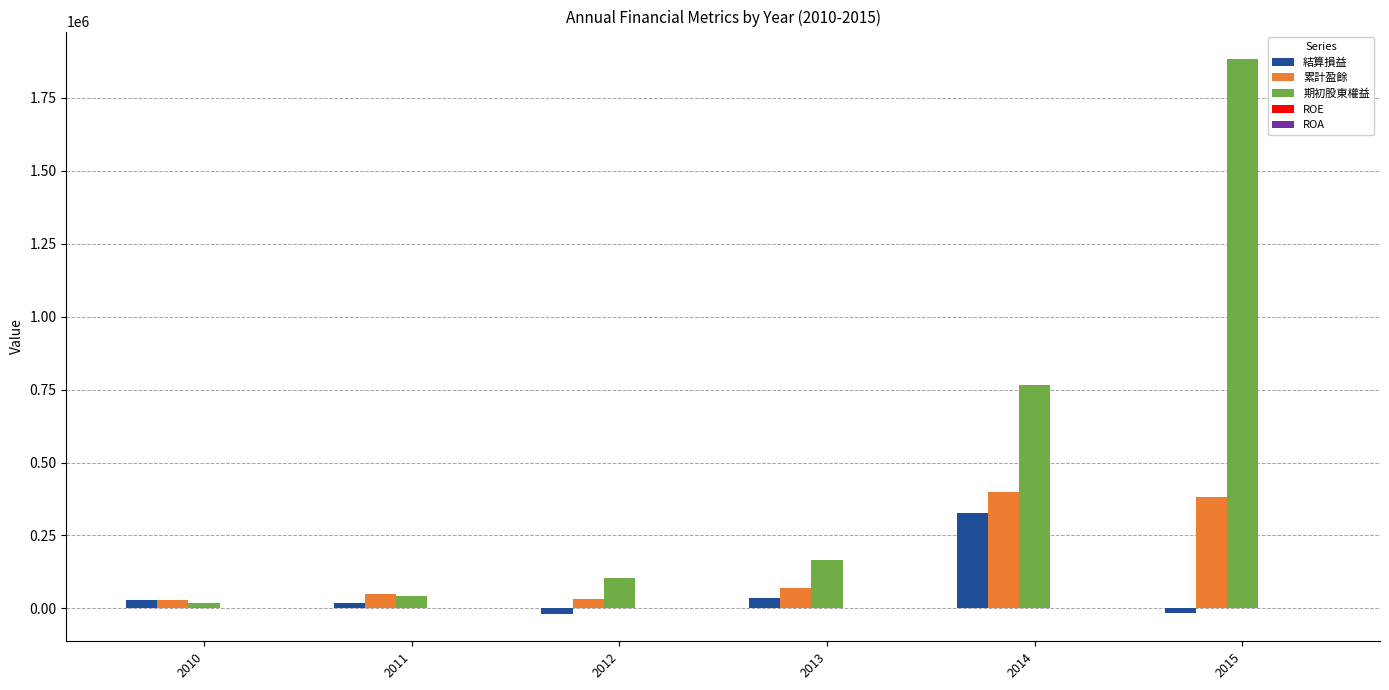

What is the maximum value for 累計盈餘?

397678.0